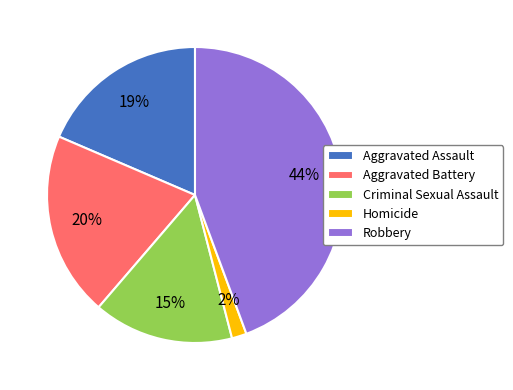

Is the sum of Criminal Sexual Assault and Homicide greater than half?

No